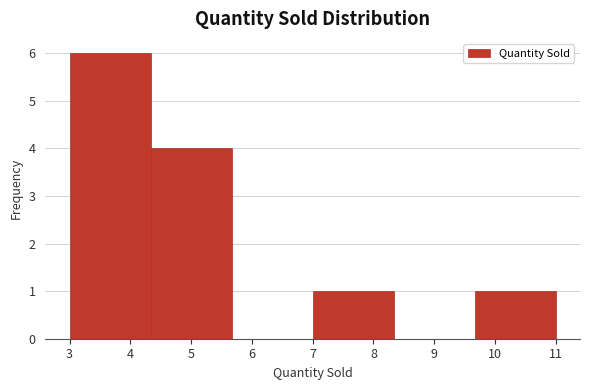

How tall is the bar that spans 9.7 to 11.0 on the x-axis? Neither the bar edges nor the heights are printed on the chart, so give them approximately, as read against the axes.

1